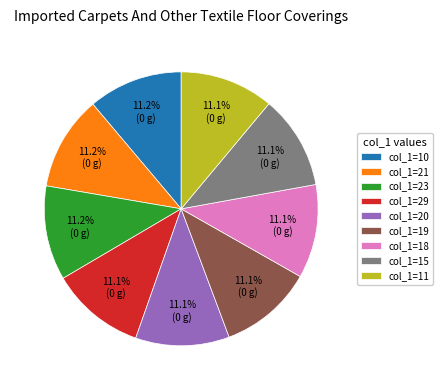

What percentage is NOT represented by col_1=11?

88.9%